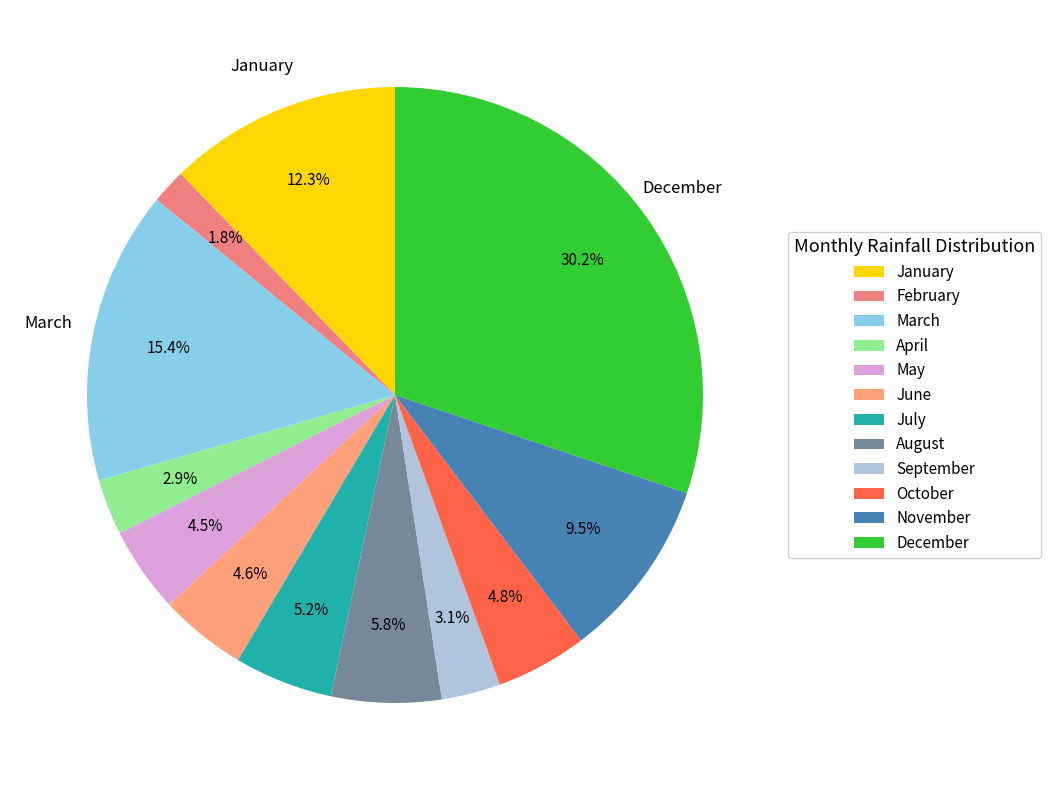

How many segments does this pie chart have?

12